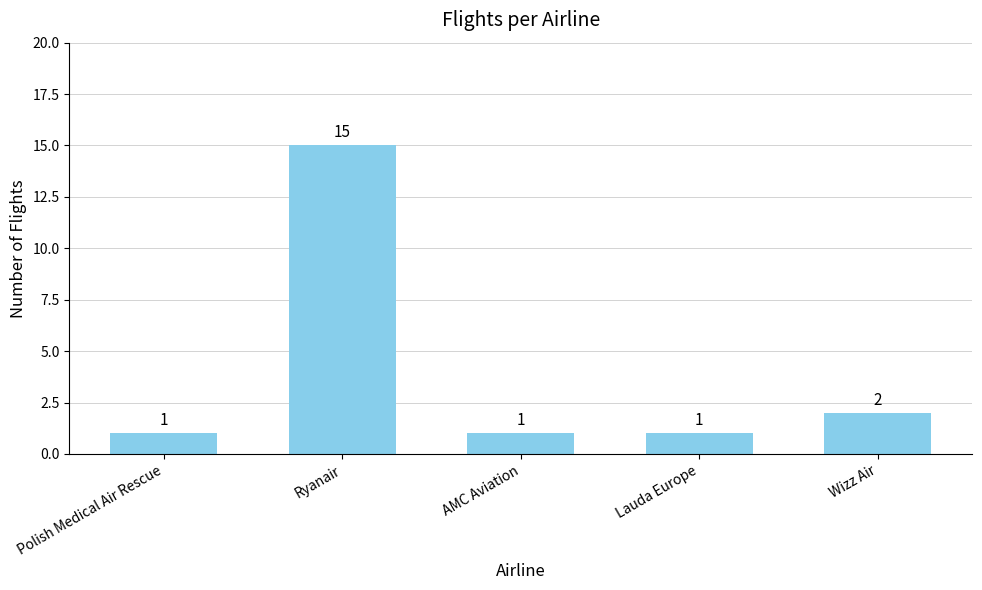

Approximately how many times larger is the value at Ryanair compared to Wizz Air?

7.5